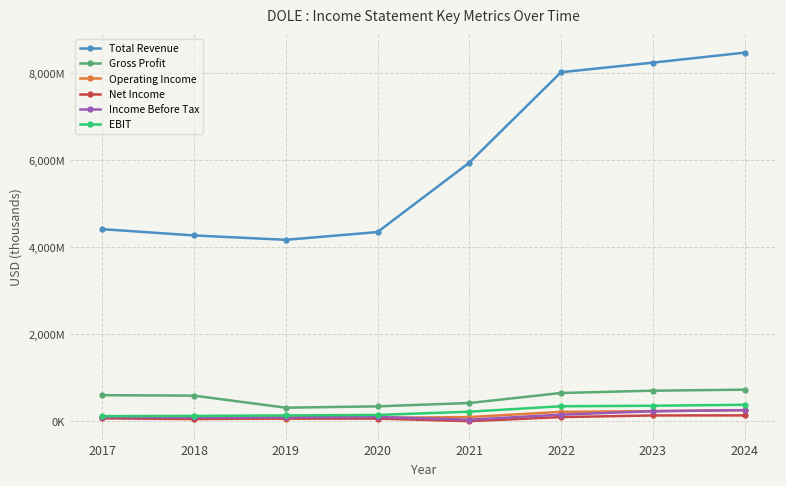

Which series changed the most between 2017 and 2020?

Gross Profit